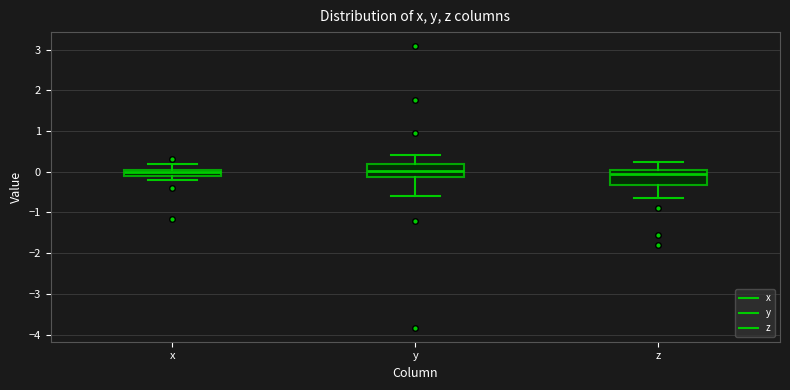

Reading left to right, read every box against the y-axis: the position of its median line, the range the box covers, and the ends of its whiskers. The values are not printed on the chart, so give them approximately, as read against the axis.

x: median 0.0 (inside the box), box -0.1 to 0.0, whiskers -0.2 to 0.2
y: median 0.0, box -0.1 to 0.2, whiskers -0.6 to 0.4
z: median 0.0, box -0.3 to 0.1, whiskers -0.6 to 0.2